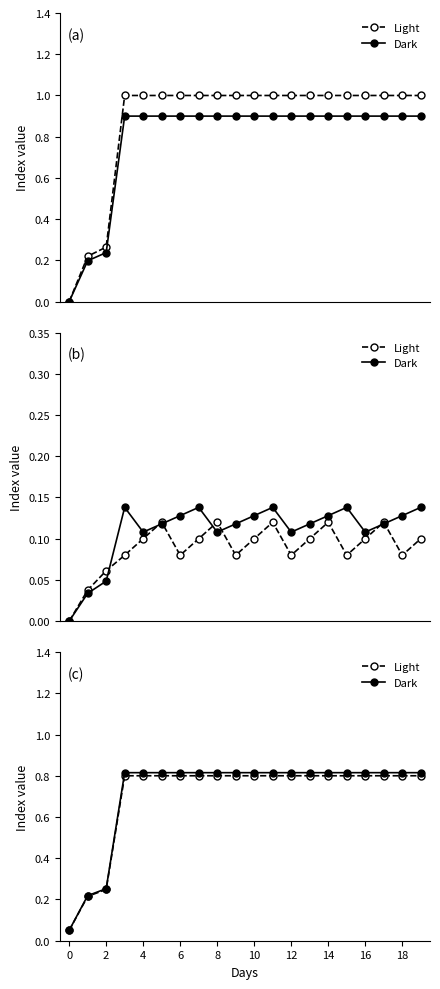

Is this an area chart (filled region under the line)?

No